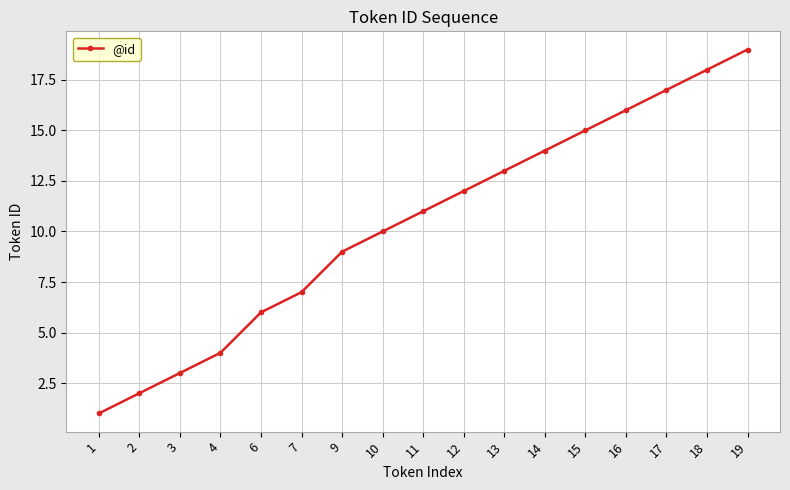

Rank the categories by value from highest to lowest.

19, 18, 17, 16, 15, 14, 13, 12, 11, 10, 9, 7, 6, 4, 3, 2, 1